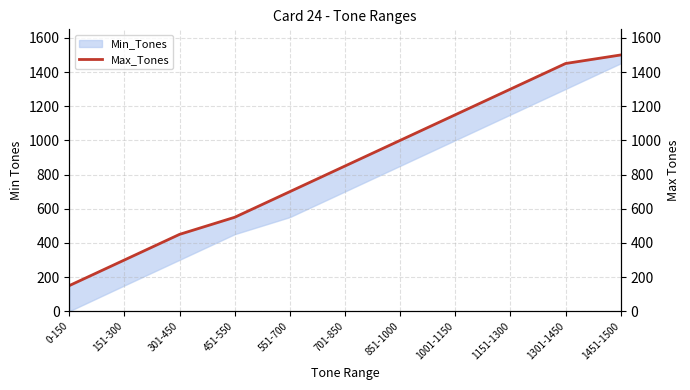

What is the difference between the maximum and minimum values?

1350